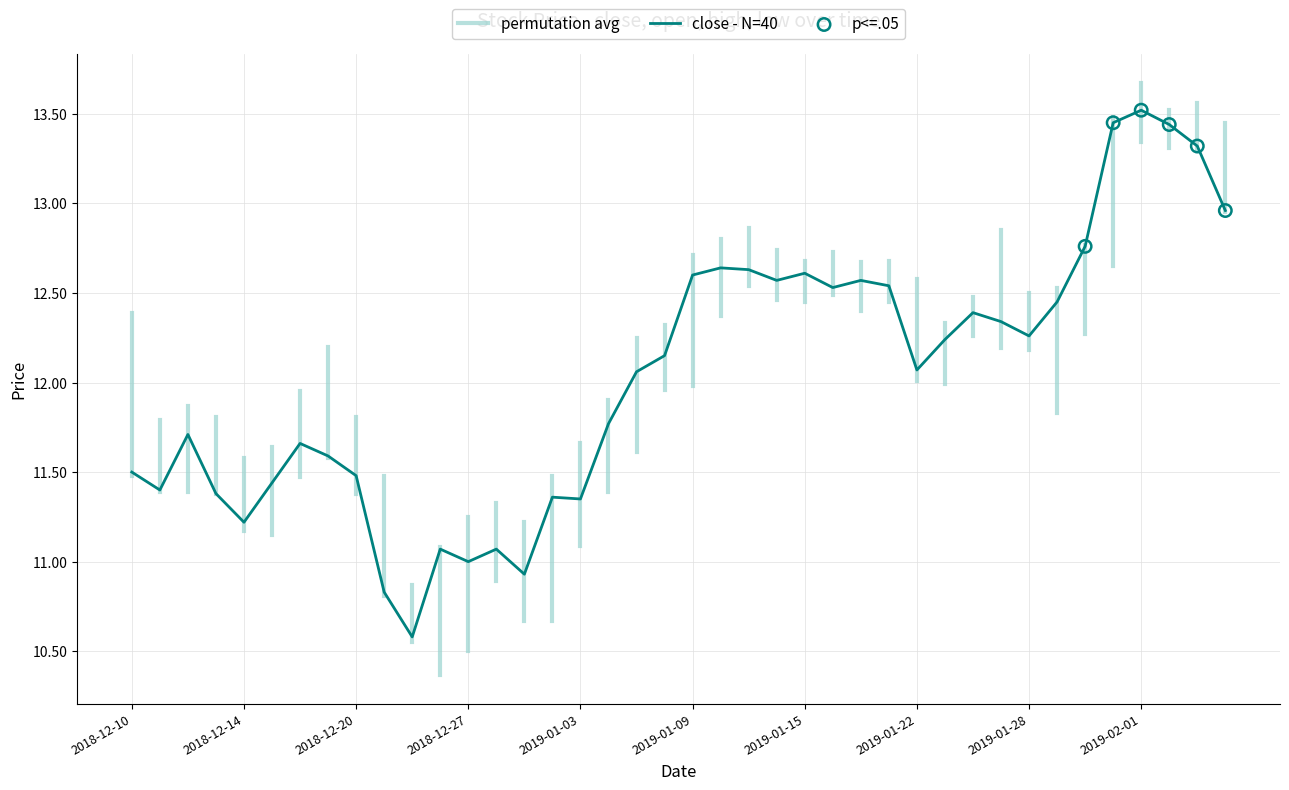

What is the highest value of the close - N=40 series?

13.5